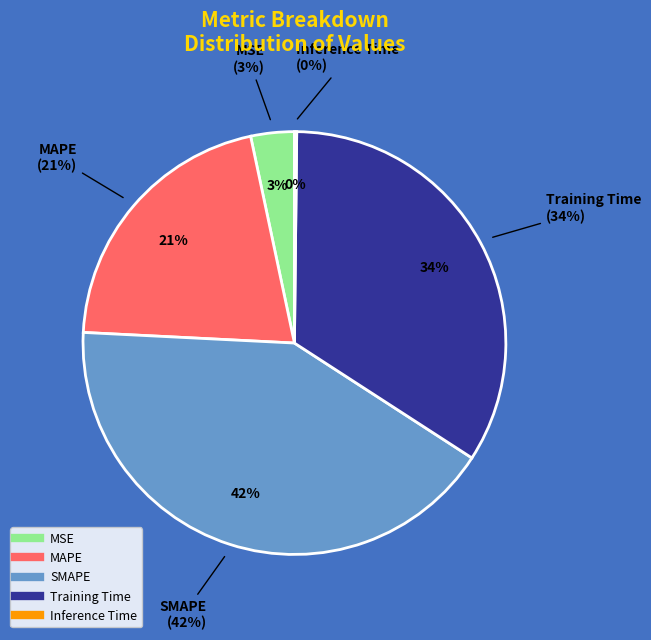

To the nearest percent, what is the difference between the largest and smallest slice percentages?

41%